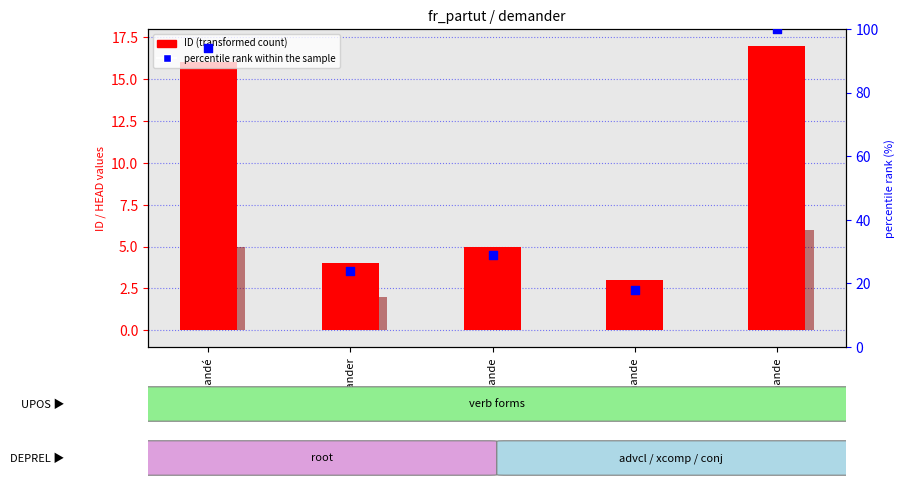

At which category is the sum across all series the highest?

demande